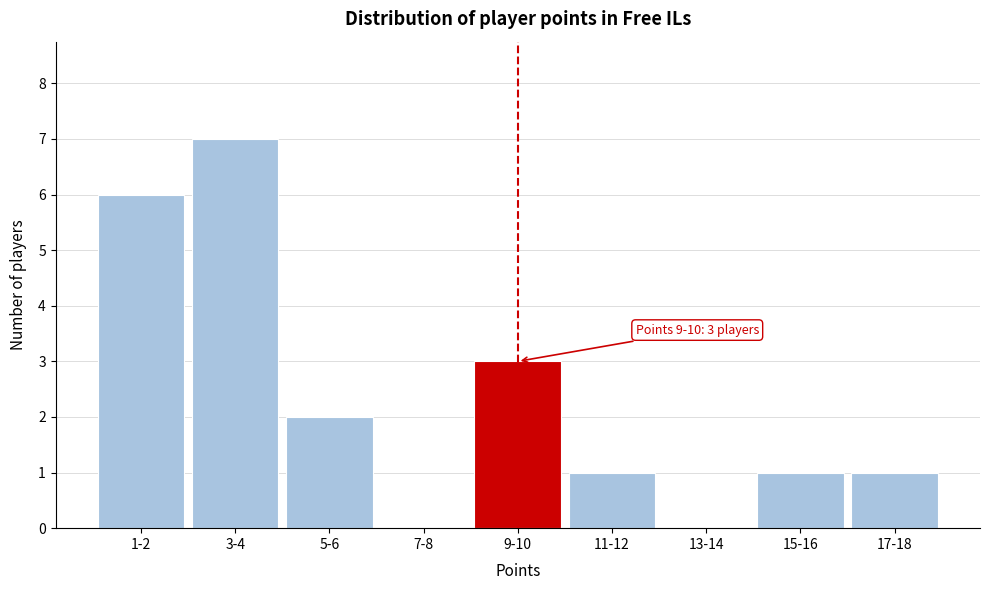

Reading right to left, list all the values displayed in this chart.

17-18=1	15-16=1	13-14=0	11-12=1	9-10=3	7-8=0	5-6=2	3-4=7	1-2=6